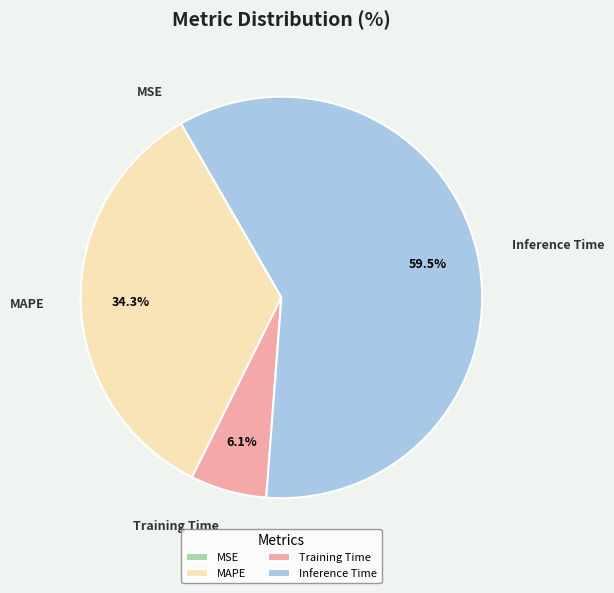

Which slice represents more than half of the pie?

Inference Time